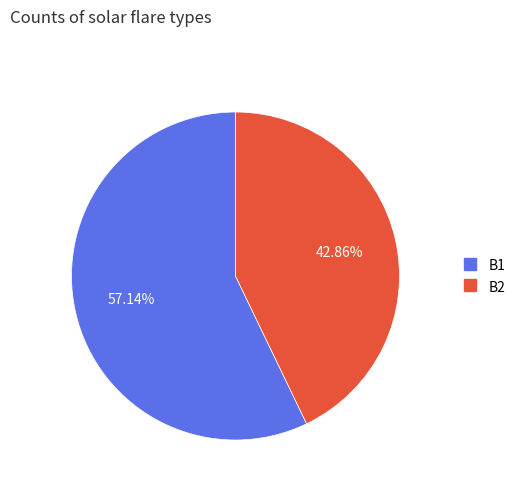

What portion of the pie excludes B1?

42.9%